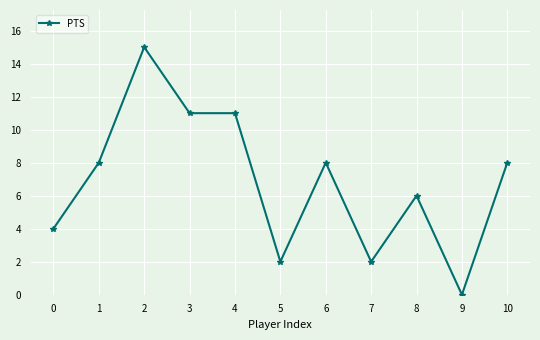

Reading left to right, what are all the values shown in this chart?

4	8	15	11	11	2	8	2	6	0	8